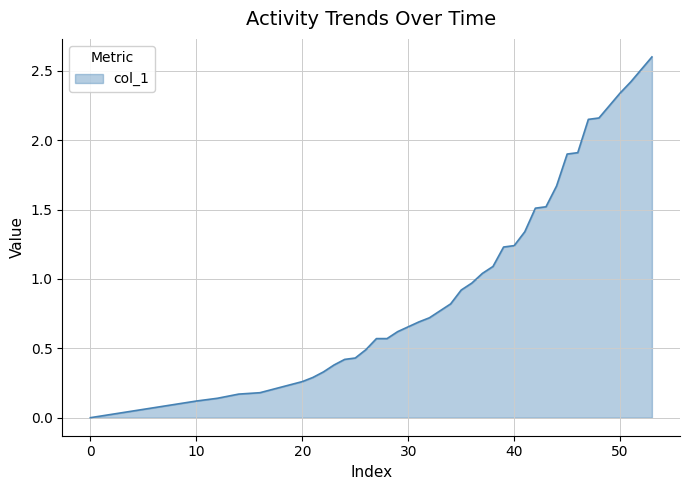

How many categories are shown in the chart?

40